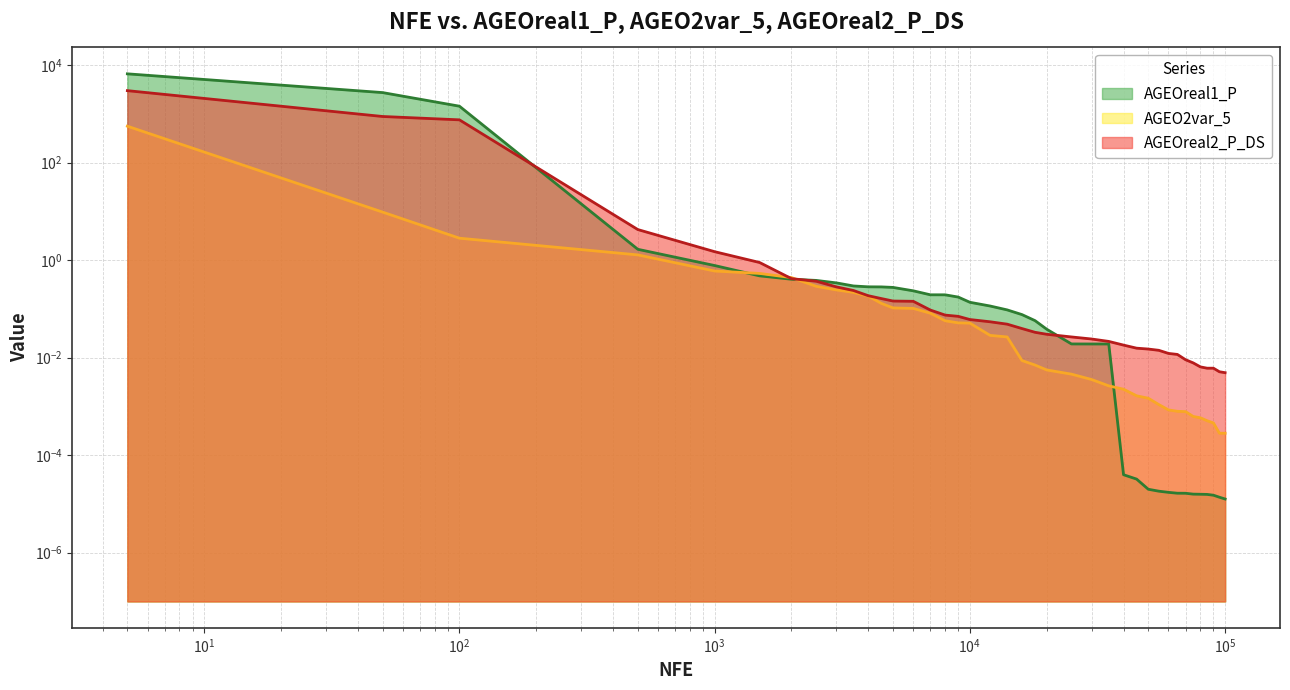

The value of AGEO2var_5 at 4000 is 0.2. True or false?

True